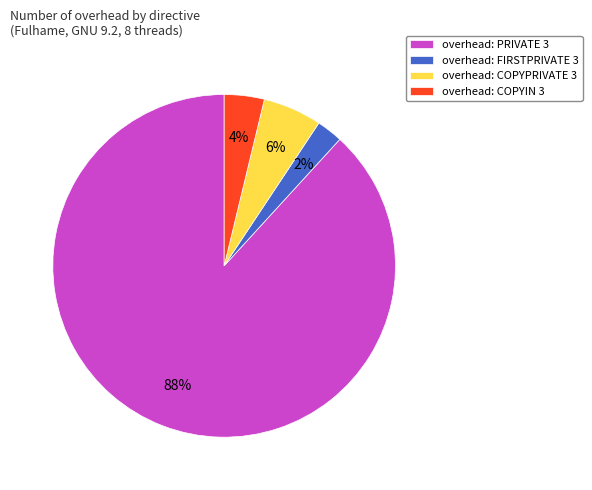

How many slices are in this pie chart?

4